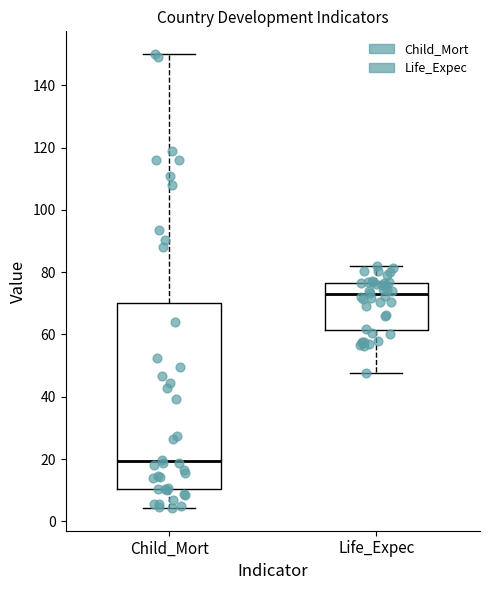

Which box's median line is the lowest?

Child_Mort